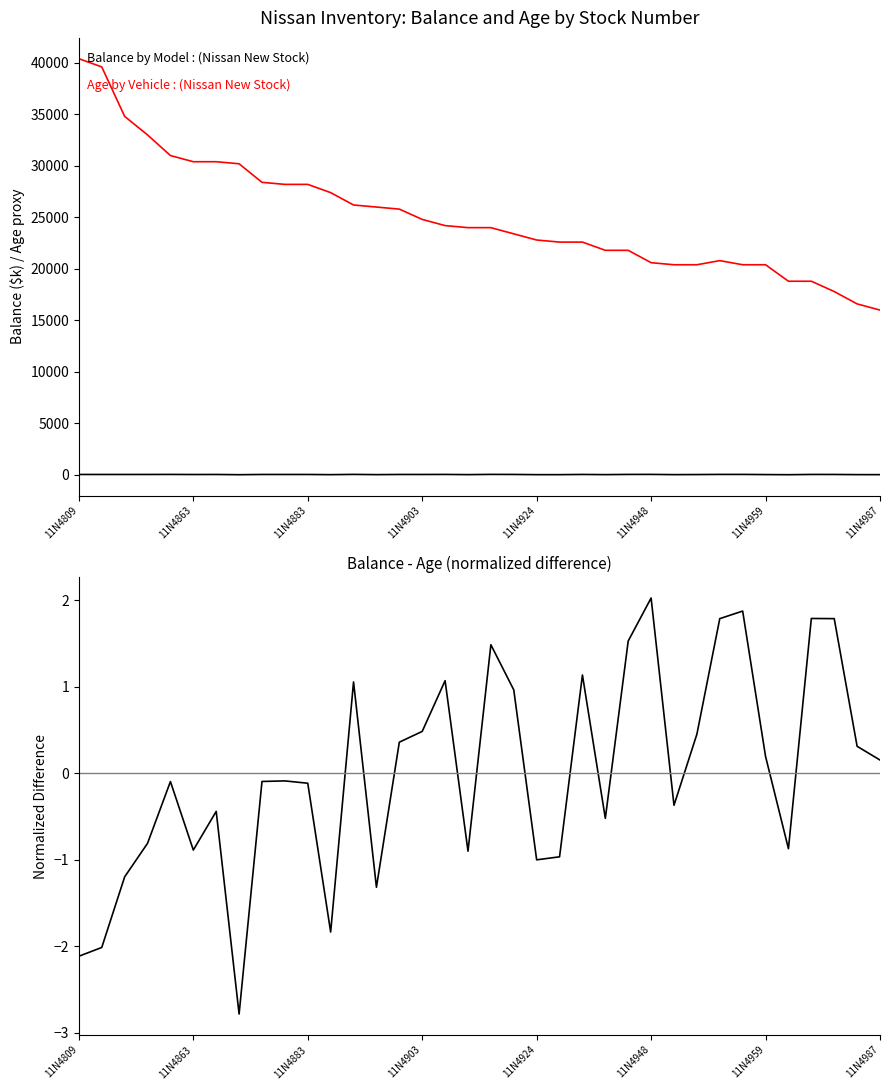

Does the chart display data point markers on the line(s)?

No